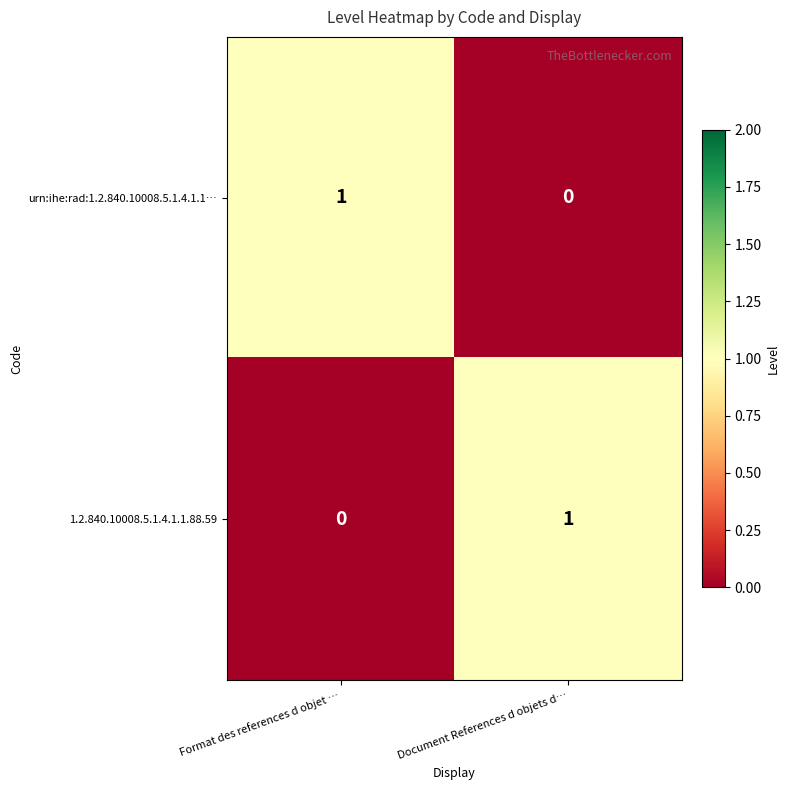

Is it true that 1.2.840.10008.5.1.4.1.1.88.59 equals 2 at Document References d objets d…?

False